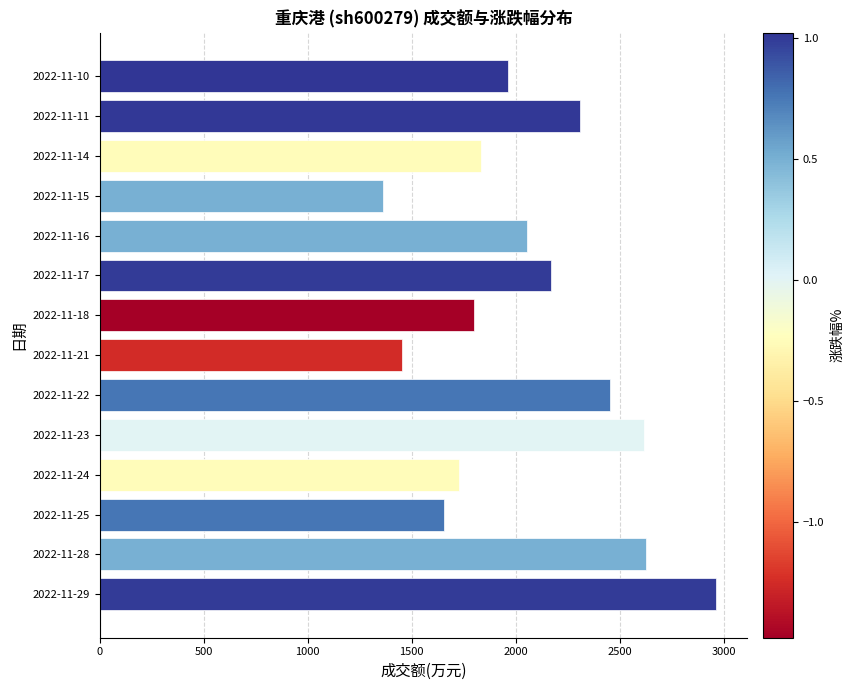

Reading bottom to top, transcribe all the data shown in this chart.

2022-11-29=2966	2022-11-28=2629	2022-11-25=1654	2022-11-24=1729	2022-11-23=2616	2022-11-22=2452	2022-11-21=1454	2022-11-18=1798	2022-11-17=2170	2022-11-16=2054	2022-11-15=1362	2022-11-14=1835	2022-11-11=2312	2022-11-10=1964